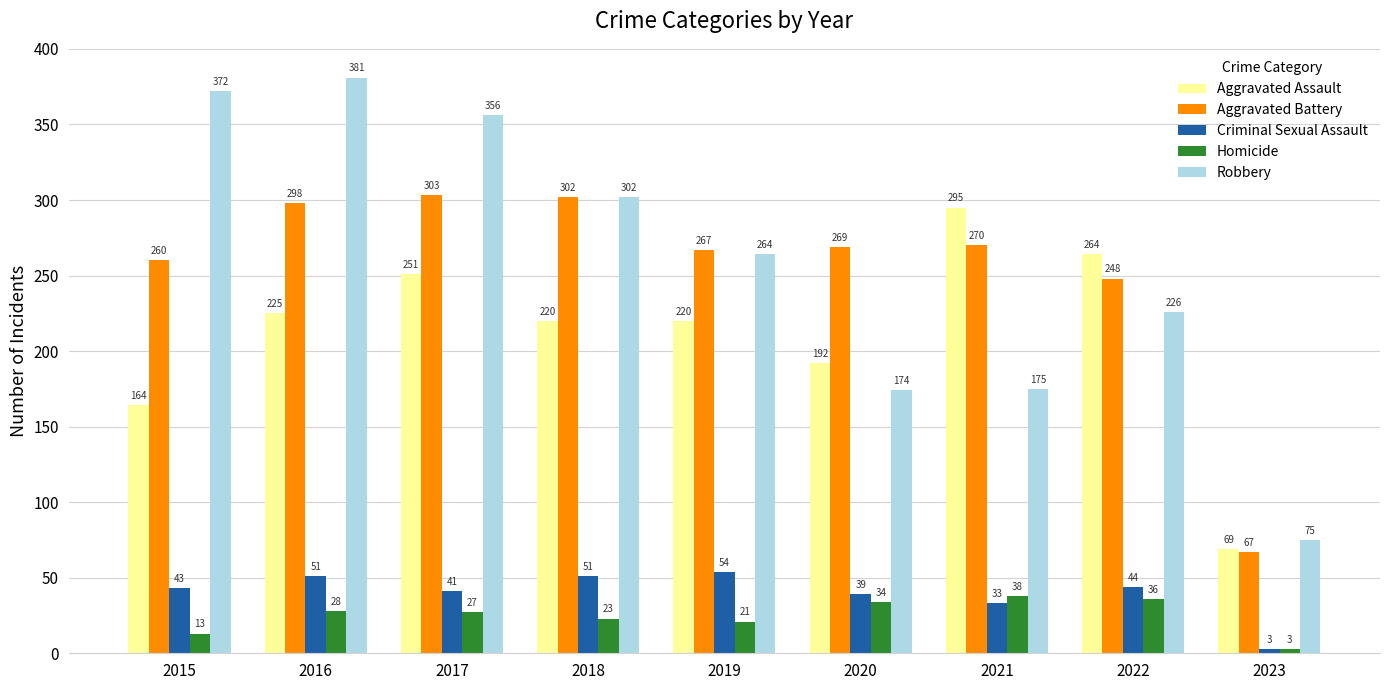

What is the sum of all Homicide values?

223